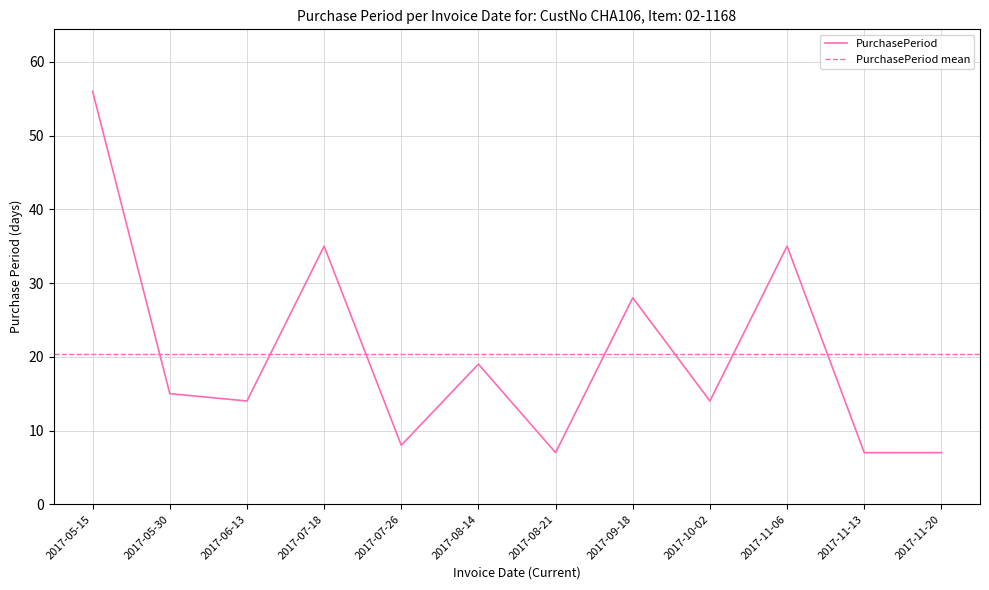

Reading left to right, what are all the values shown in this chart?

56	15	14	35	8	19	7	28	14	35	7	7